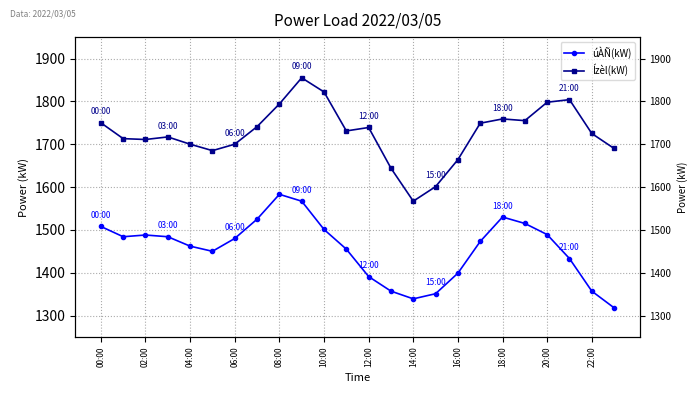

Does the chart have visible grid lines?

Yes